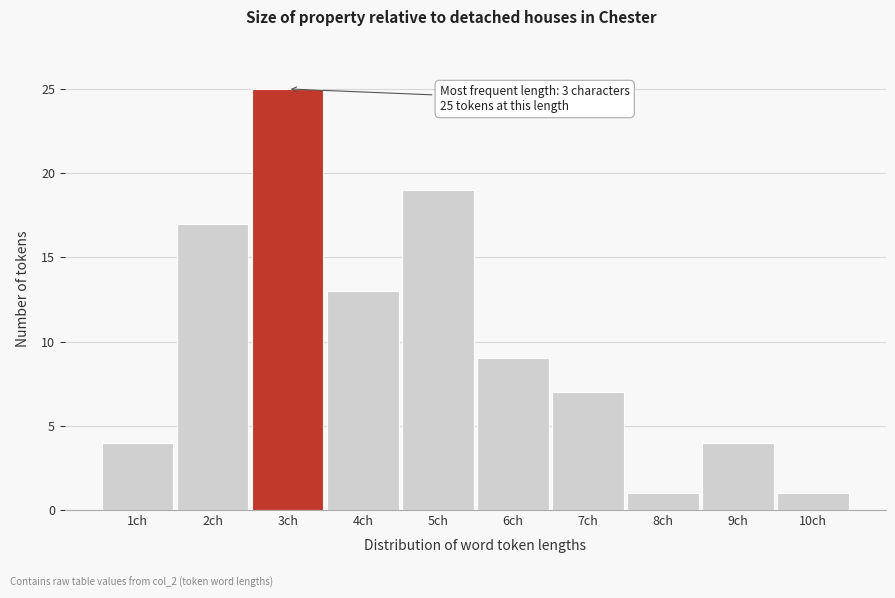

Reading right to left, transcribe all the data shown in this chart.

1	4	1	7	9	19	13	25	17	4